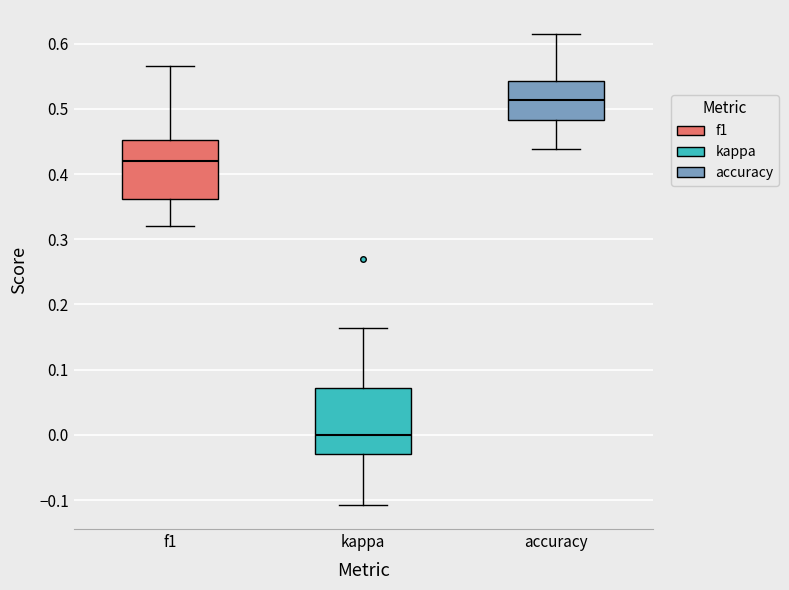

Which box's median line is the lowest?

kappa